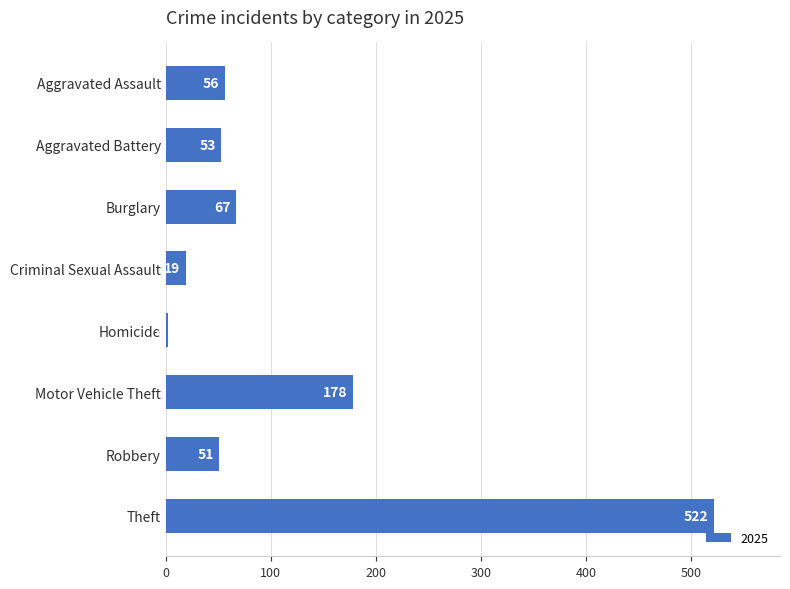

What is the ratio of the value at Theft to the value at Homicide?

261.0